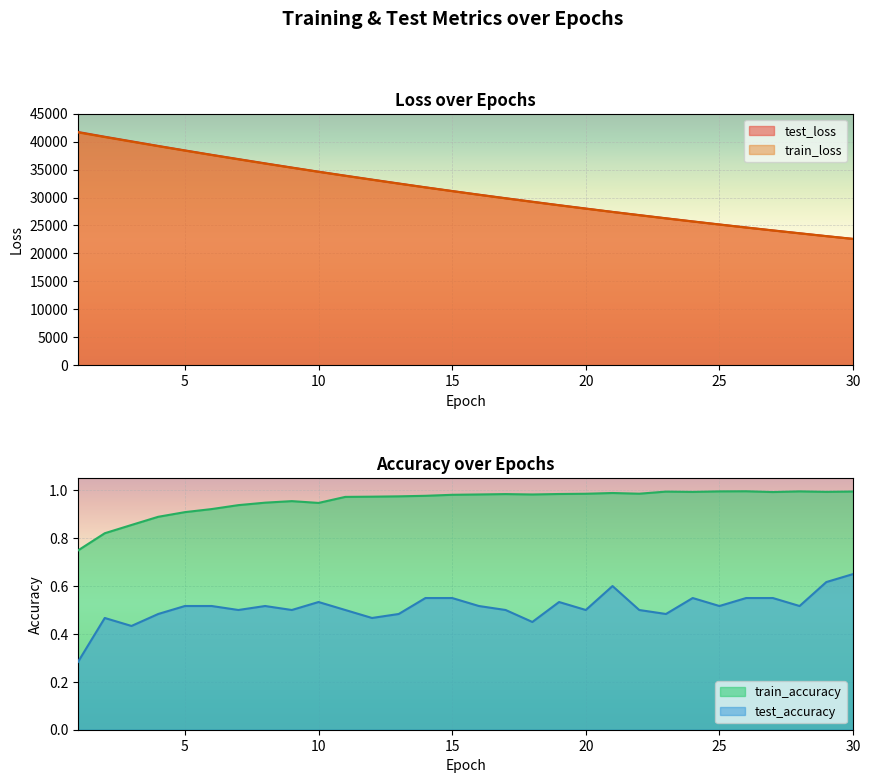

Reading left to right, transcribe all the data shown in this chart.

test_loss: 41732.3	40879.2	40060.6	39234.0	38435.6	37645.0	36881.0	36117.4	35368.3	34628.9	33916.0	33215.0	32517.4	31831.2	31167.8	30515.4	29881.6	29255.4	28633.4	28034.1	27433.4	26861.3	26290.6	25731.1	25183.8	24647.9	24122.3	23610.4	23099.1	22599.8
train_loss: 41658.0	40827.2	40004.0	39192.0	38392.8	37606.7	36834.2	36075.0	35329.6	34598.2	33879.4	33174.8	32483.2	31805.0	31139.6	30487.1	29847.3	29220.1	28604.9	28001.9	27410.6	26831.0	26262.6	25705.5	25159.4	24624.0	24099.3	23585.1	23081.2	22587.2
train_accuracy: 0.7	0.8	0.9	0.9	0.9	0.9	0.9	0.9	1.0	0.9	1.0	1.0	1.0	1.0	1.0	1.0	1.0	1.0	1.0	1.0	1.0	1.0	1.0	1.0	1.0	1.0	1.0	1.0	1.0	1.0
test_accuracy: 0.3	0.5	0.4	0.5	0.5	0.5	0.5	0.5	0.5	0.5	0.5	0.5	0.5	0.6	0.6	0.5	0.5	0.4	0.5	0.5	0.6	0.5	0.5	0.6	0.5	0.6	0.6	0.5	0.6	0.6